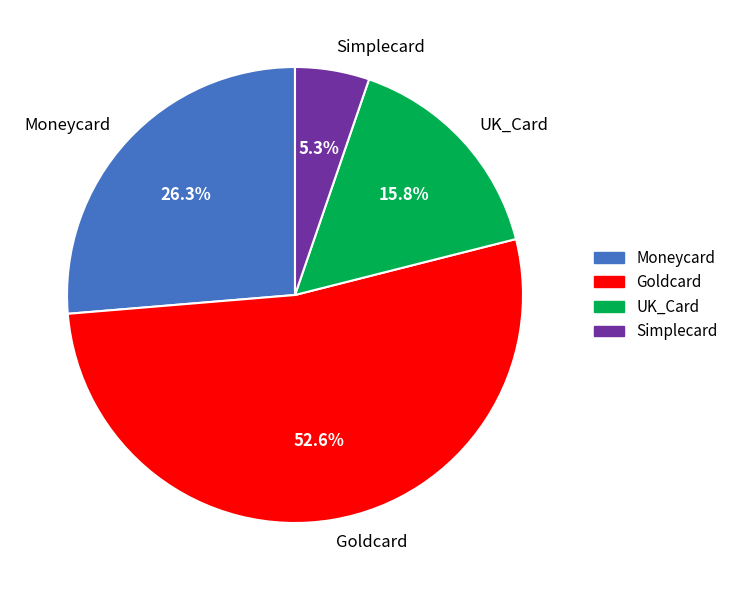

To the nearest percent, what is the average slice percentage?

25%